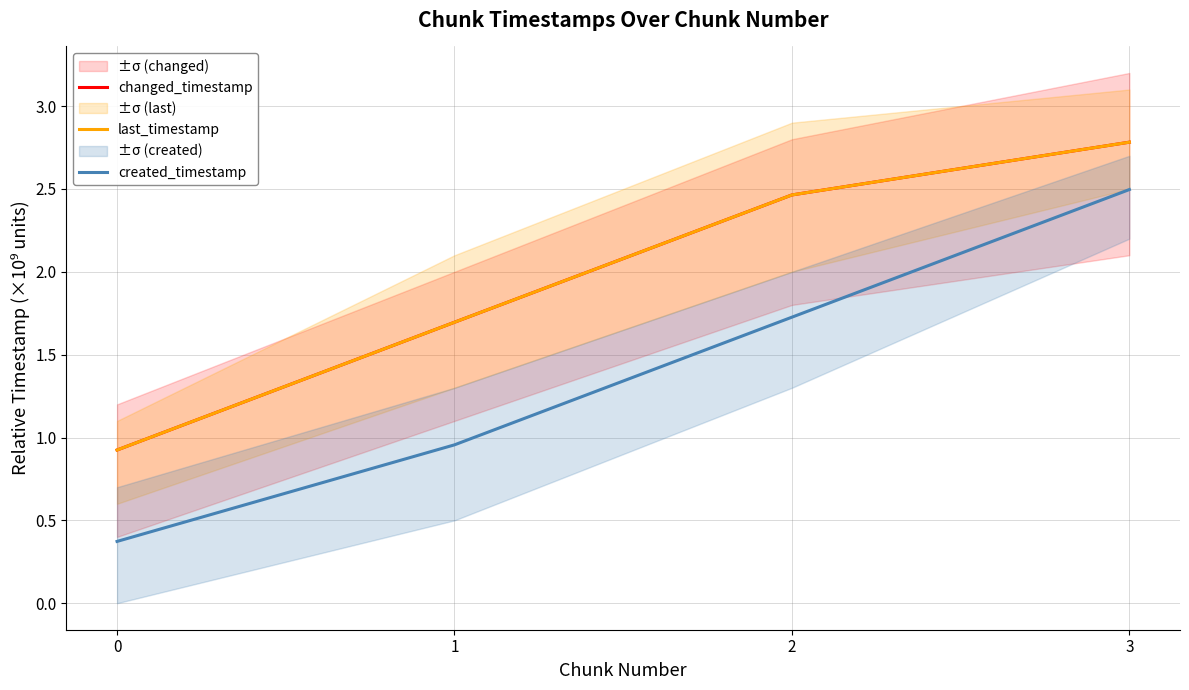

Which series has the largest range (max minus min)?

created_timestamp